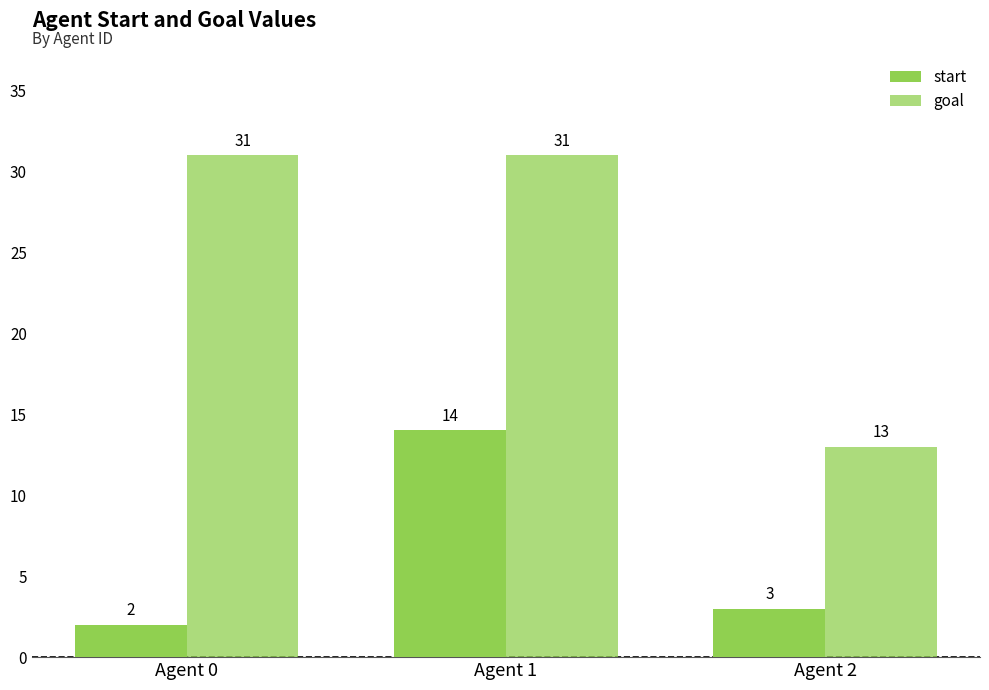

List the series in order of their peak value, lowest first.

start, goal